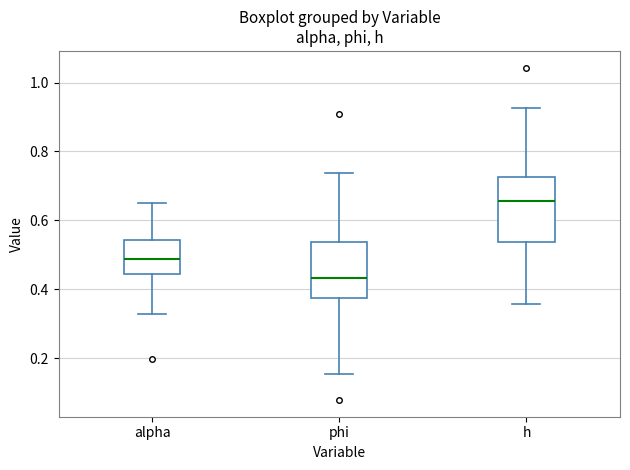

Reading left to right, transcribe this box plot: for each box, give where its median line is, the range the box spans, and where its two whiskers end, as read against the y-axis. The values are not printed on the chart, so give them approximately, as read against the axis.

alpha: median 0.48, box 0.44 to 0.54, whiskers 0.32 to 0.64
phi: median 0.44, box 0.38 to 0.54, whiskers 0.16 to 0.74
h: median 0.66, box 0.54 to 0.72, whiskers 0.36 to 0.92